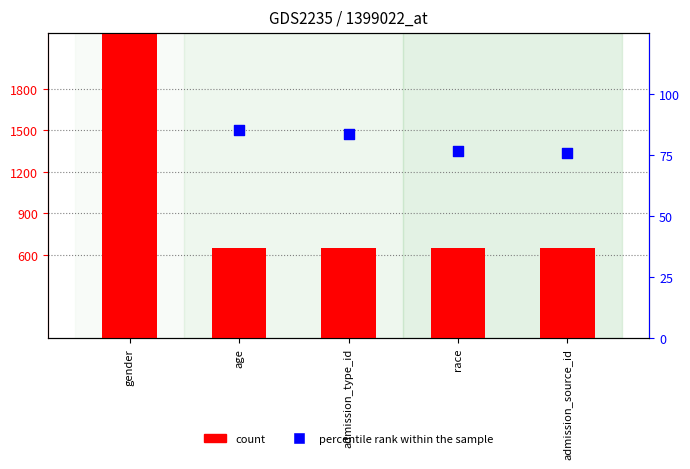

At which category is the sum across all series the highest?

gender